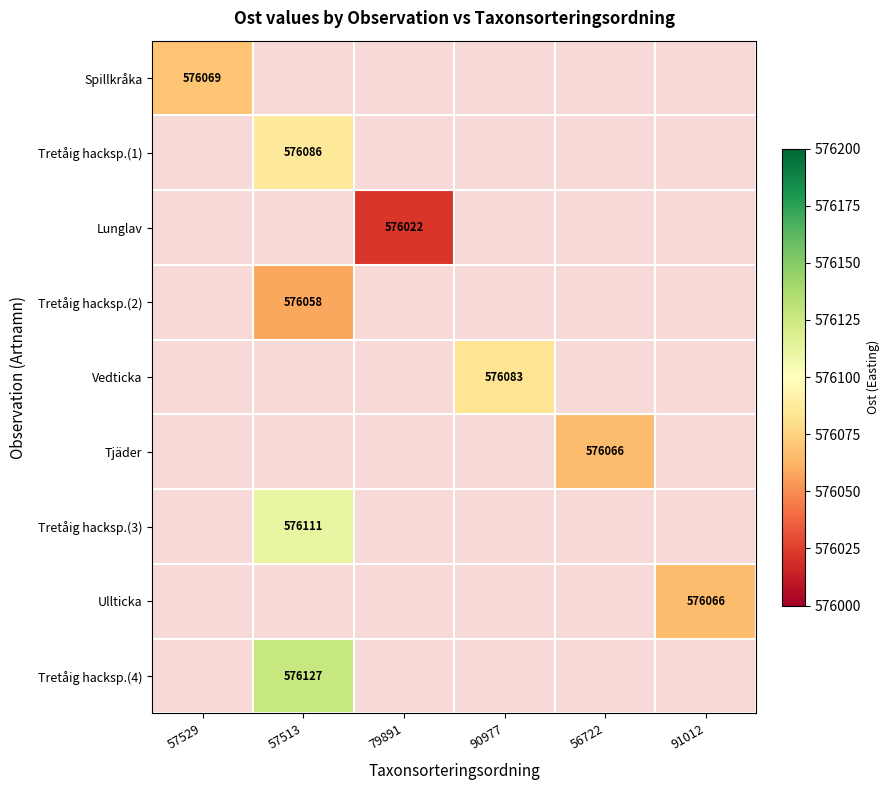

The Tretåig hacksp.(2) series shows 576058 at 57513. True or false?

True